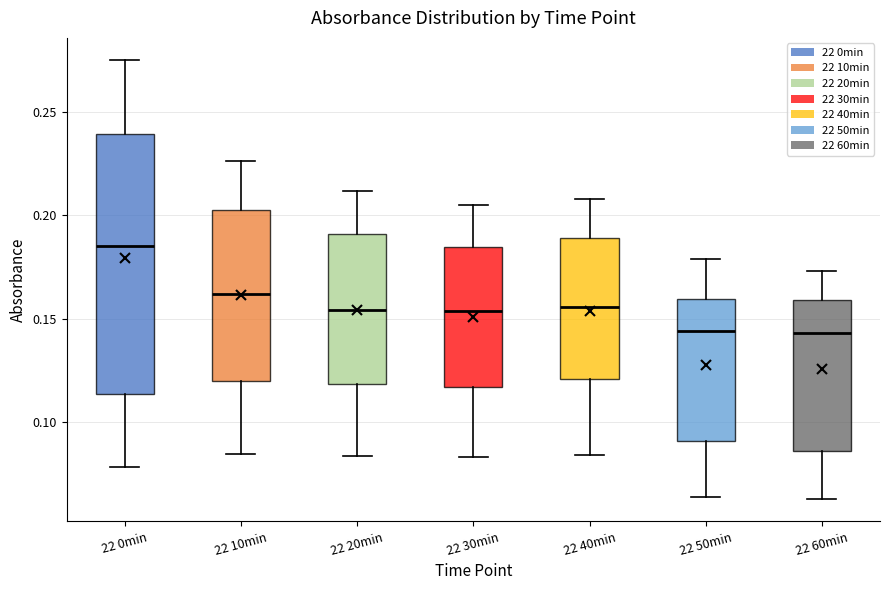

Reading left to right, transcribe this box plot: for each box, give where its median line is, the range the box spans, and where its two whiskers end, as read against the y-axis. The values are not printed on the chart, so give them approximately, as read against the axis.

22 0min: median 0.185, box 0.115 to 0.240, whiskers 0.080 to 0.275
22 10min: median 0.160, box 0.120 to 0.205, whiskers 0.085 to 0.225
22 20min: median 0.155, box 0.120 to 0.190, whiskers 0.085 to 0.210
22 30min: median 0.155, box 0.115 to 0.185, whiskers 0.085 to 0.205
22 40min: median 0.155, box 0.120 to 0.190, whiskers 0.085 to 0.210
22 50min: median 0.145, box 0.090 to 0.160, whiskers 0.065 to 0.180
22 60min: median 0.145, box 0.085 to 0.160, whiskers 0.060 to 0.175